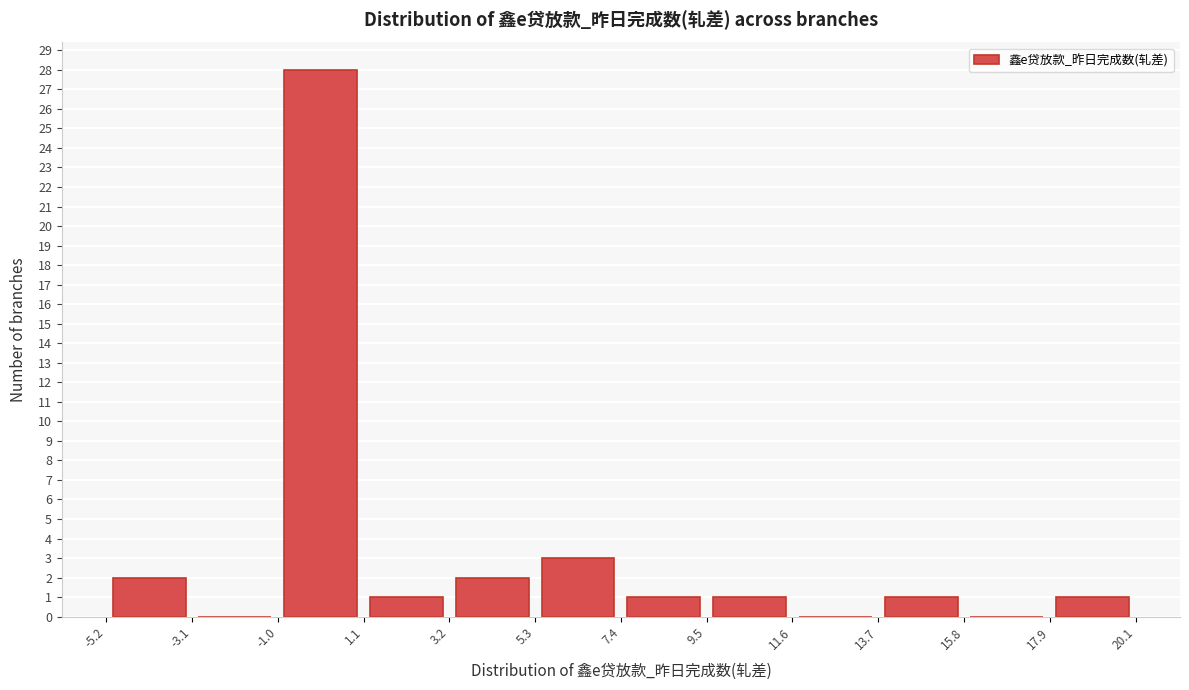

Which range on the x-axis has the tallest bar?

-1.0 to 1.1